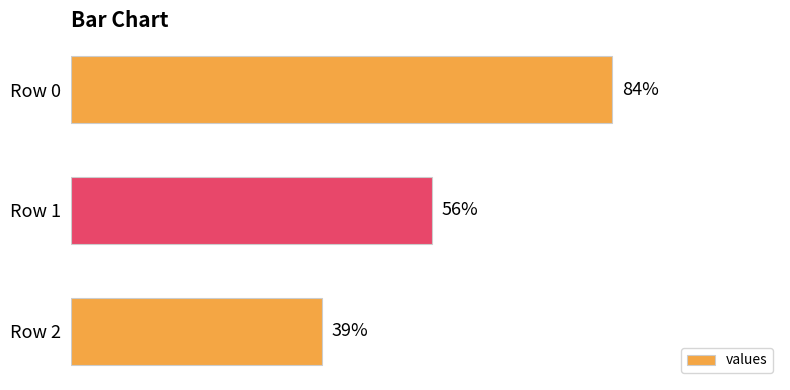

At which category does the chart reach its minimum across all series?

Row 2